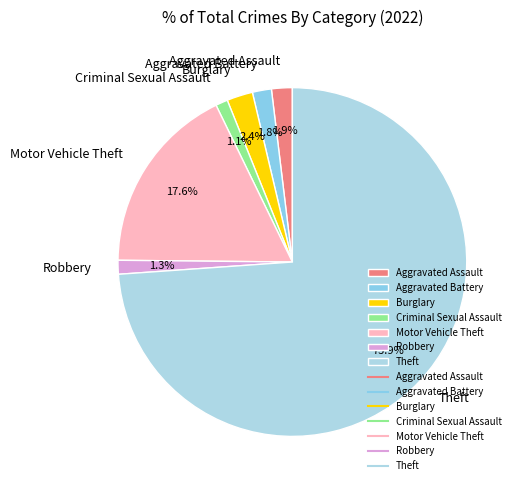

Combined, do Robbery and Theft account for over 50%?

Yes